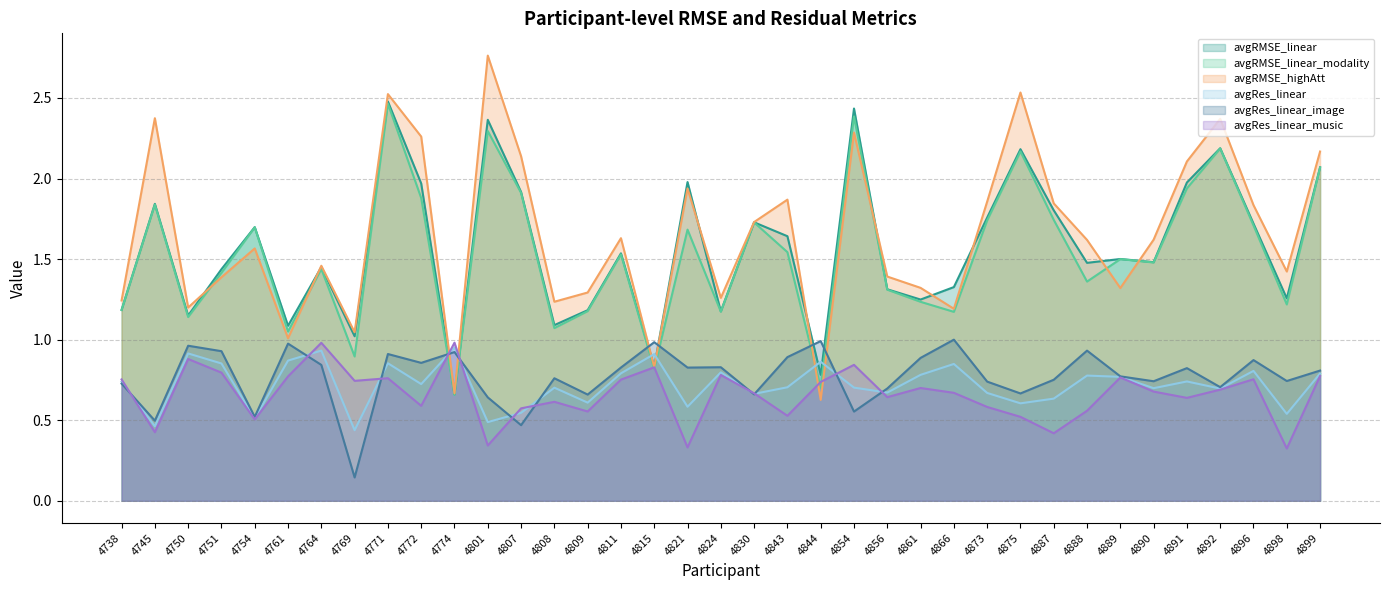

Where does the avgRMSE_linear series first go above 1?

4738